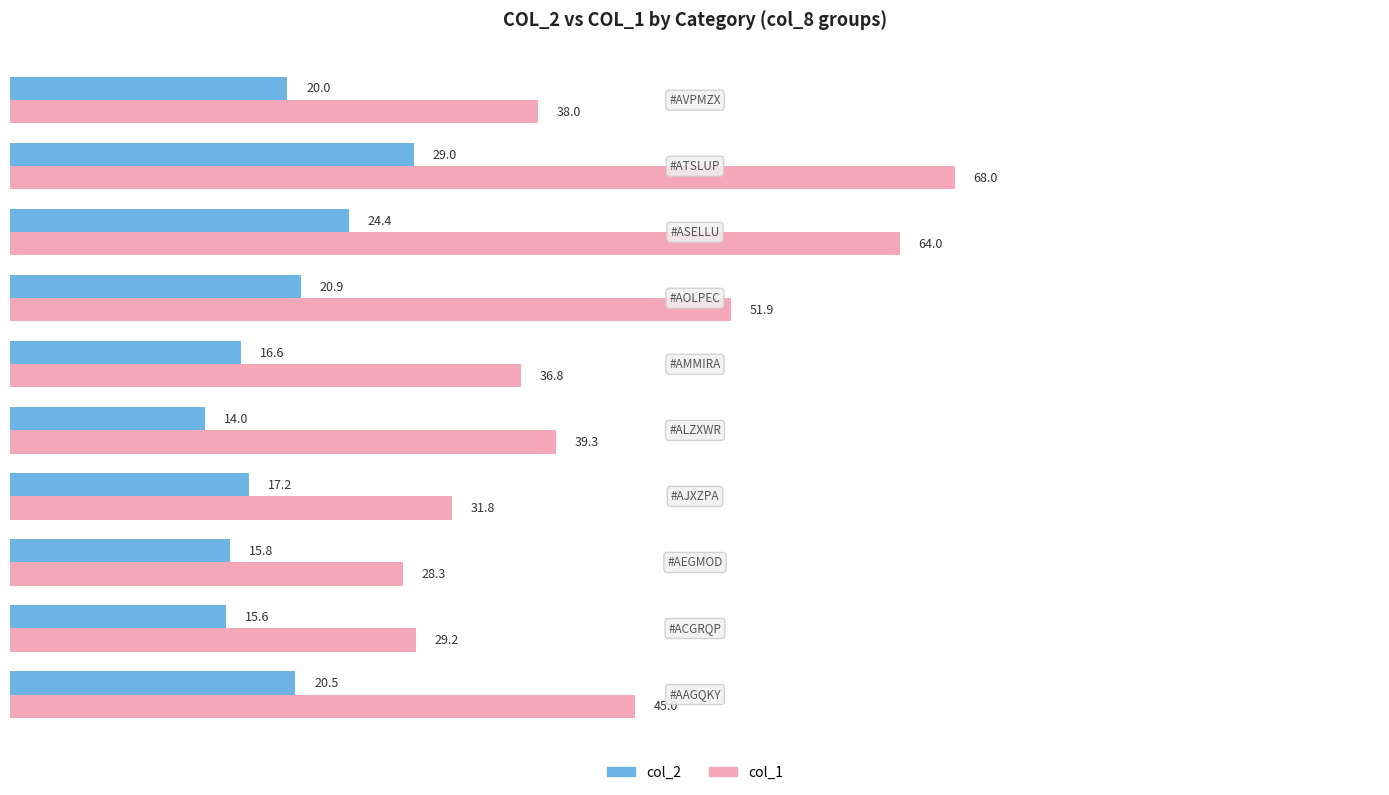

At how many categories does at least one series exceed 35?

7